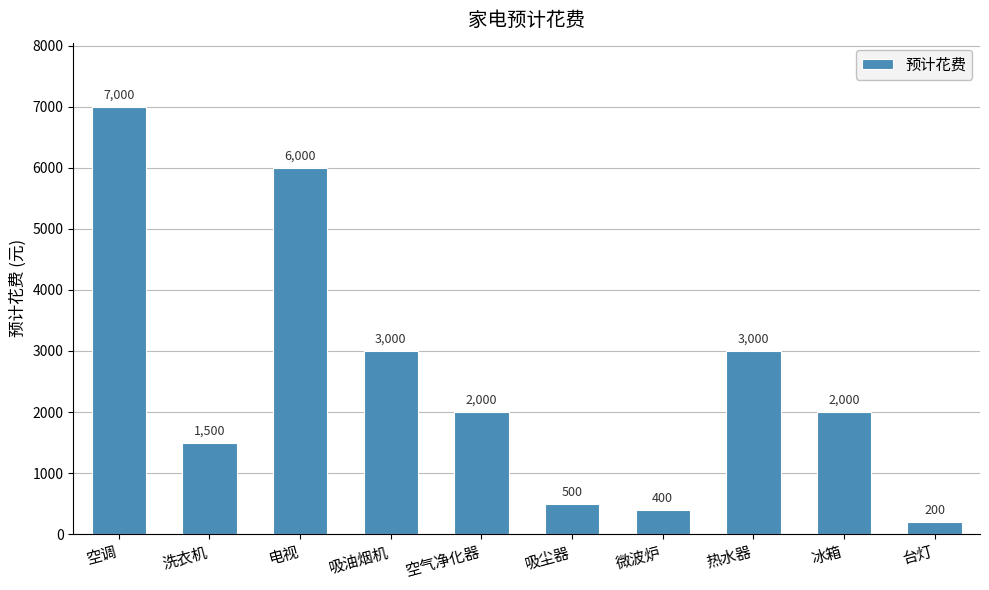

True or false: the data shows 1162 at 冰箱.

False